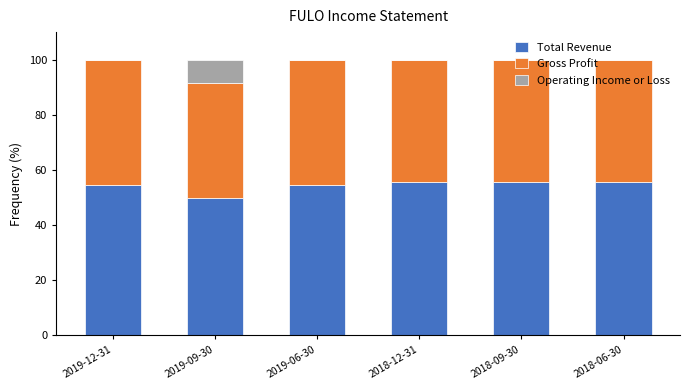

Does the chart contain stacked bars?

Yes